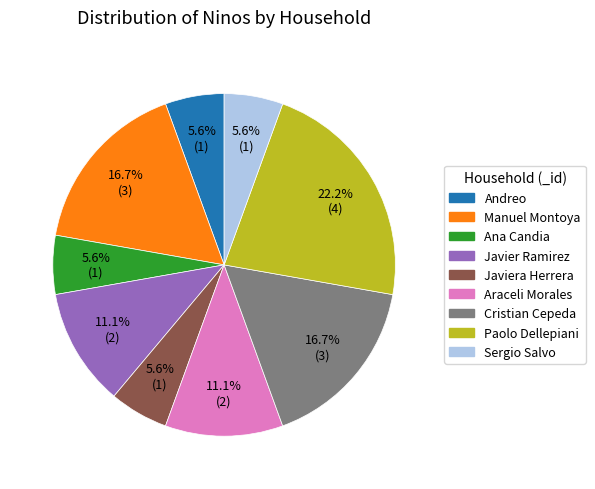

Is there any slice that represents more than half of the pie?

No